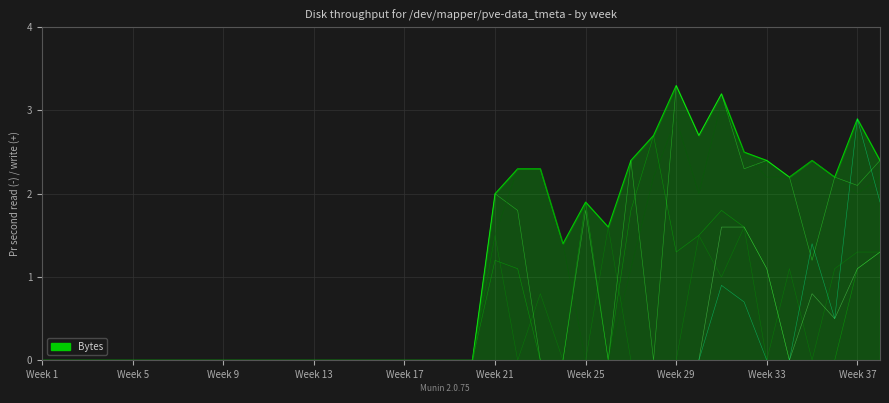

Is this an area chart (filled region under the line)?

Yes